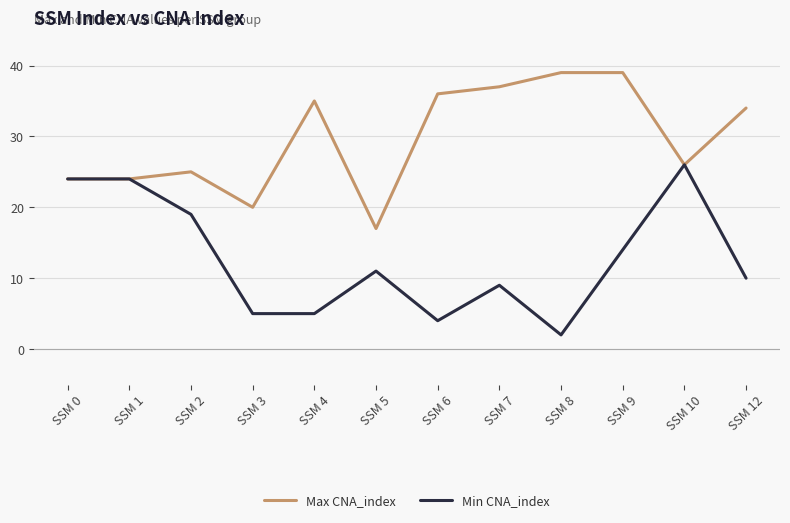

Is it true that Max CNA_index equals 19 at SSM 12?

False